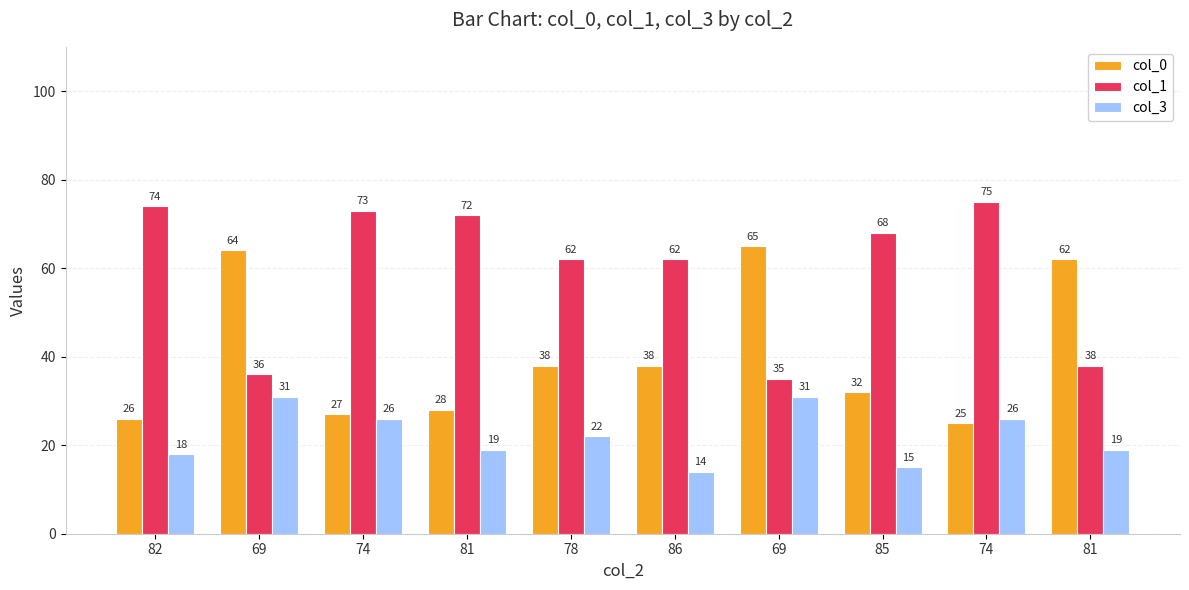

Where does the col_0 series first go above 38?

69